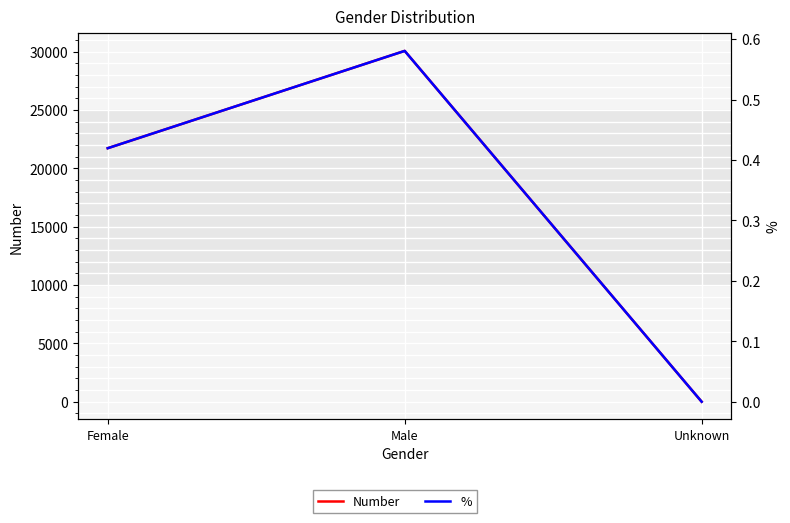

Reading right to left, transcribe all the data shown in this chart.

Number: Unknown=1.0	Male=30071.0	Female=21730.0
%: Unknown=0.0	Male=0.6	Female=0.4